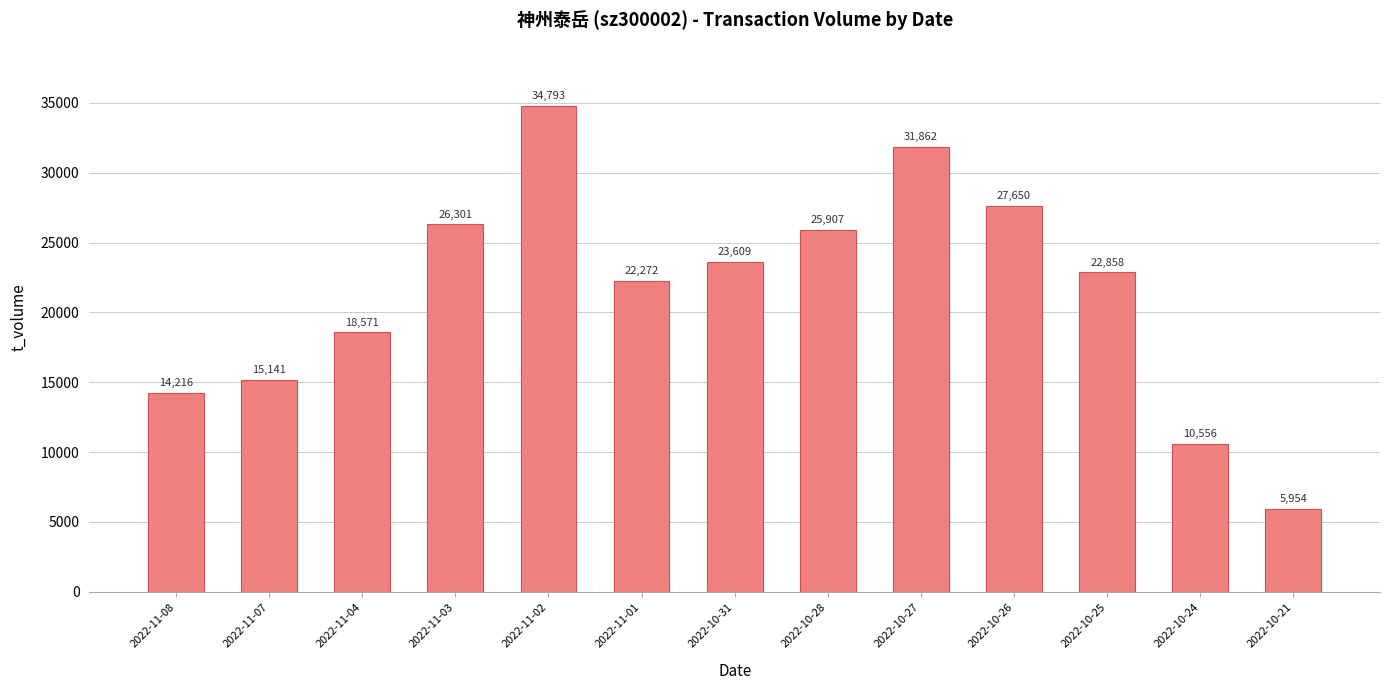

Reading right to left, what are all the values shown in this chart?

5954	10556	22858	27650	31862	25907	23609	22272	34793	26301	18571	15141	14216